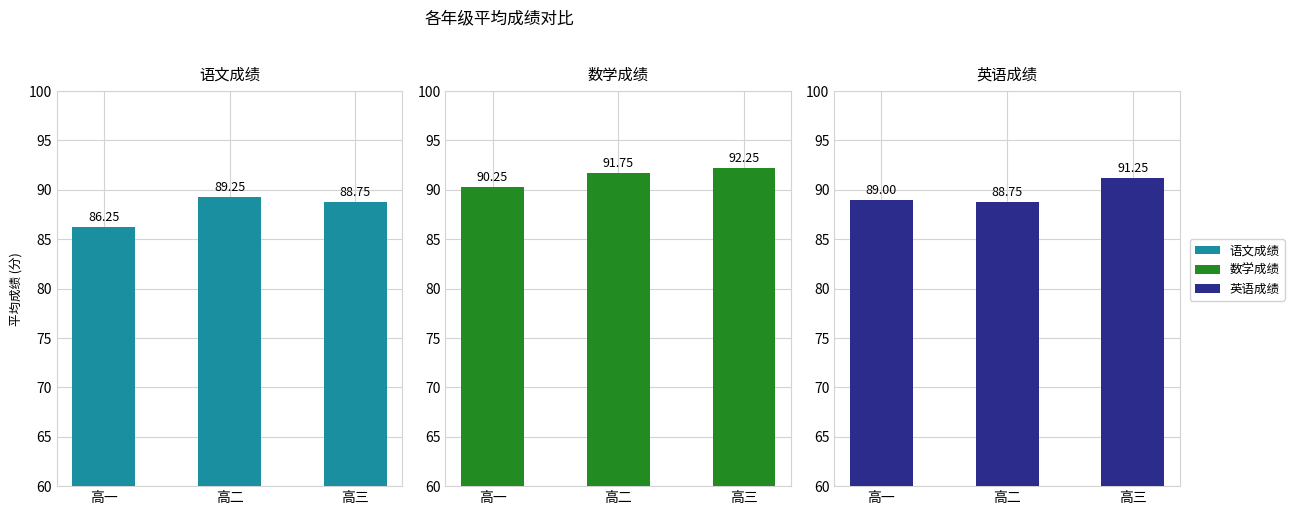

Is the value of 语文成绩 at 高三 greater than the value of 英语成绩 at 高二?

No